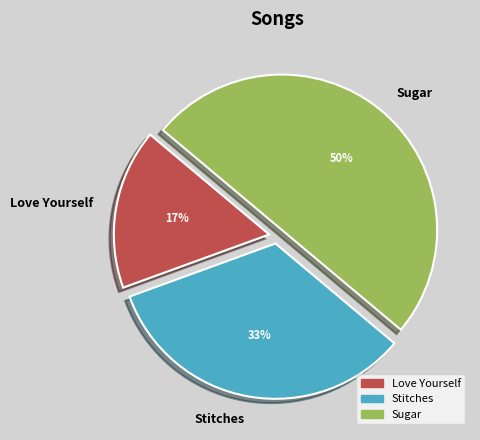

What is the smallest slice in the pie chart?

Love Yourself